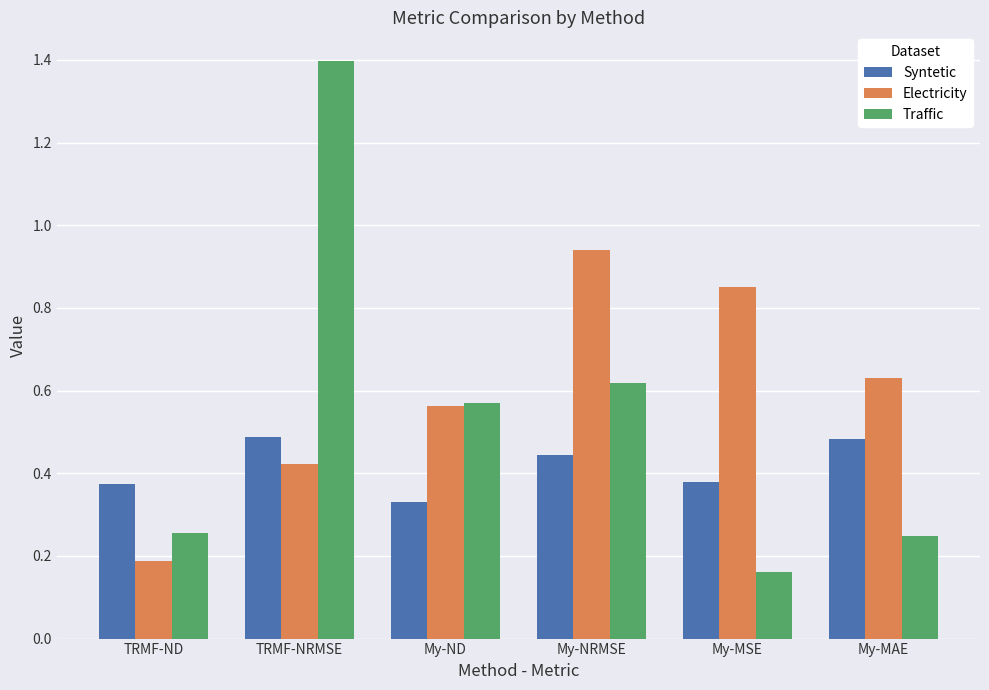

What is the sum of all Electricity values?

3.6